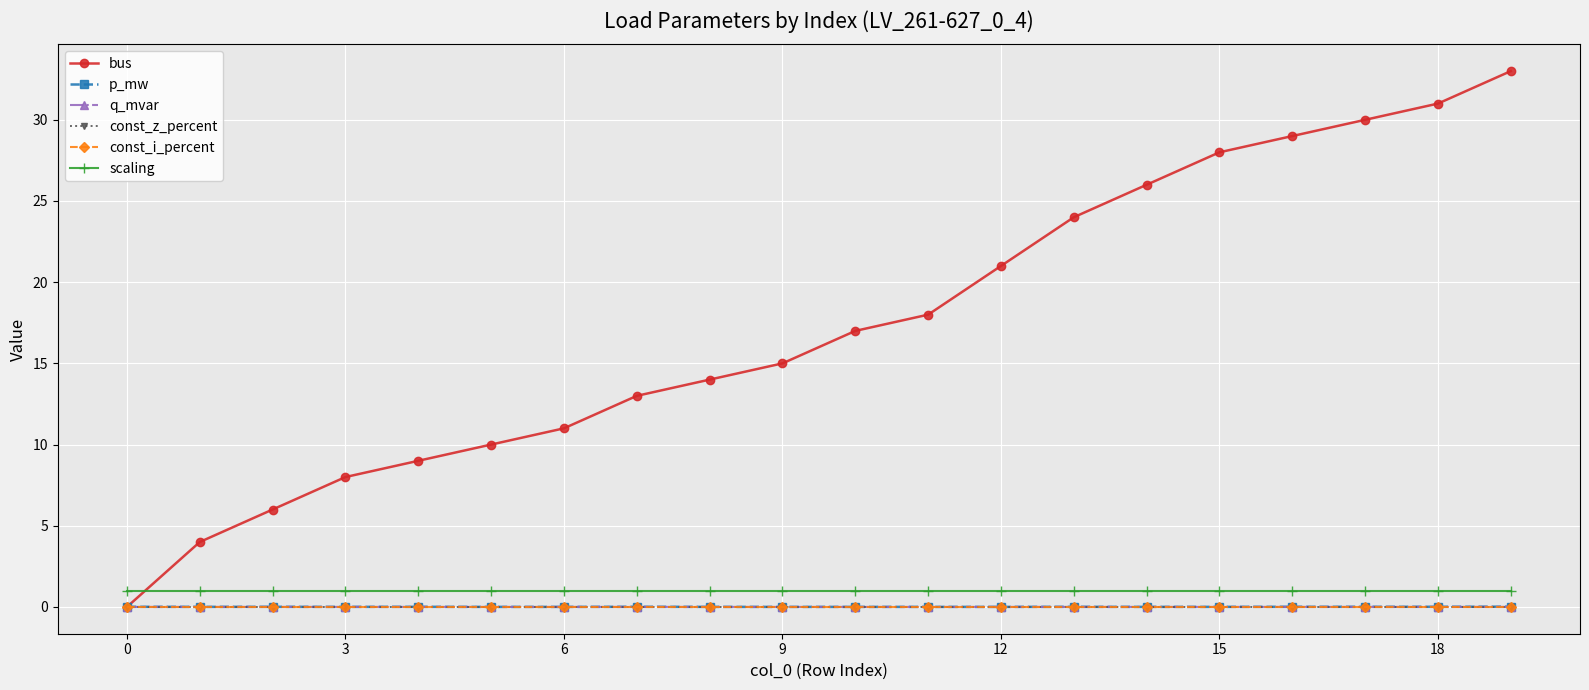

List the series in order of their peak value, lowest first.

const_z_percent, const_i_percent, q_mvar, p_mw, scaling, bus